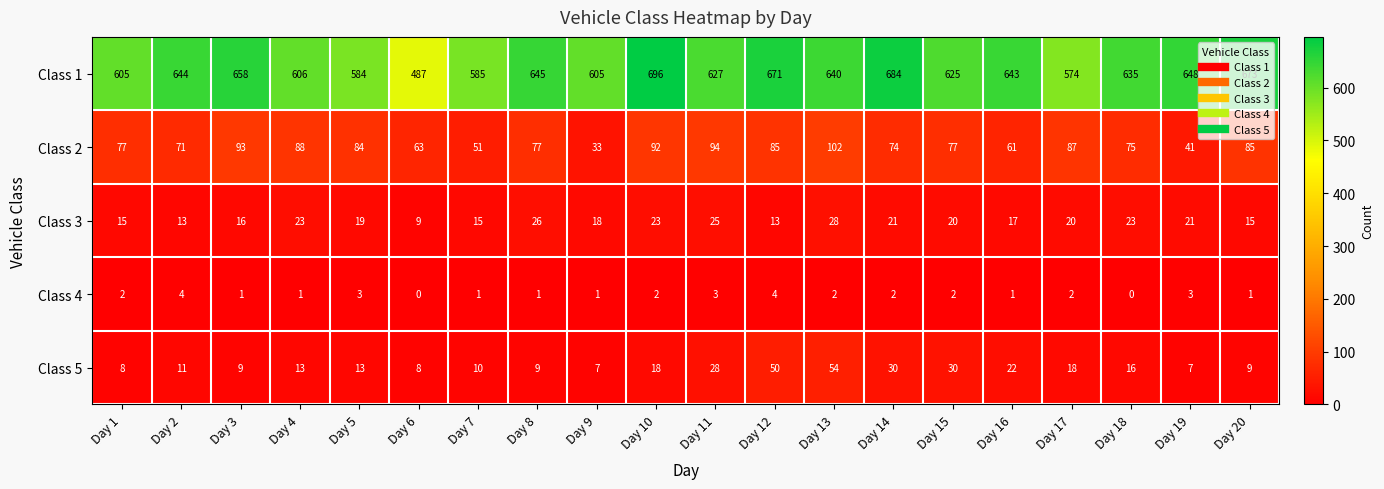

Rank the series by their maximum value, from lowest to highest.

Class 4, Class 3, Class 5, Class 2, Class 1